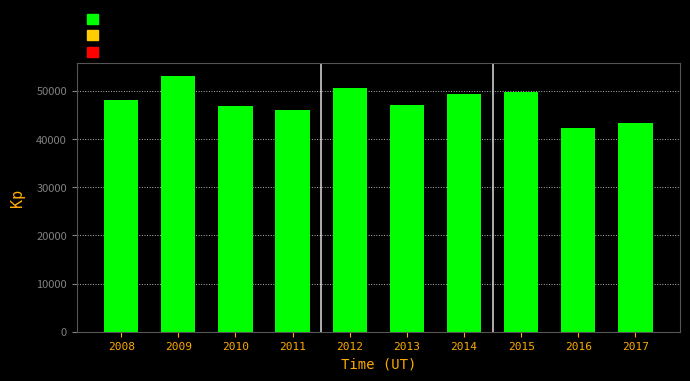

Reading left to right, list all the values displayed in this chart.

2008=48064.3	2009=53146.5	2010=46892.1	2011=45988.7	2012=50549.6	2013=47197.6	2014=49433.2	2015=49750.5	2016=42302.5	2017=43306.9